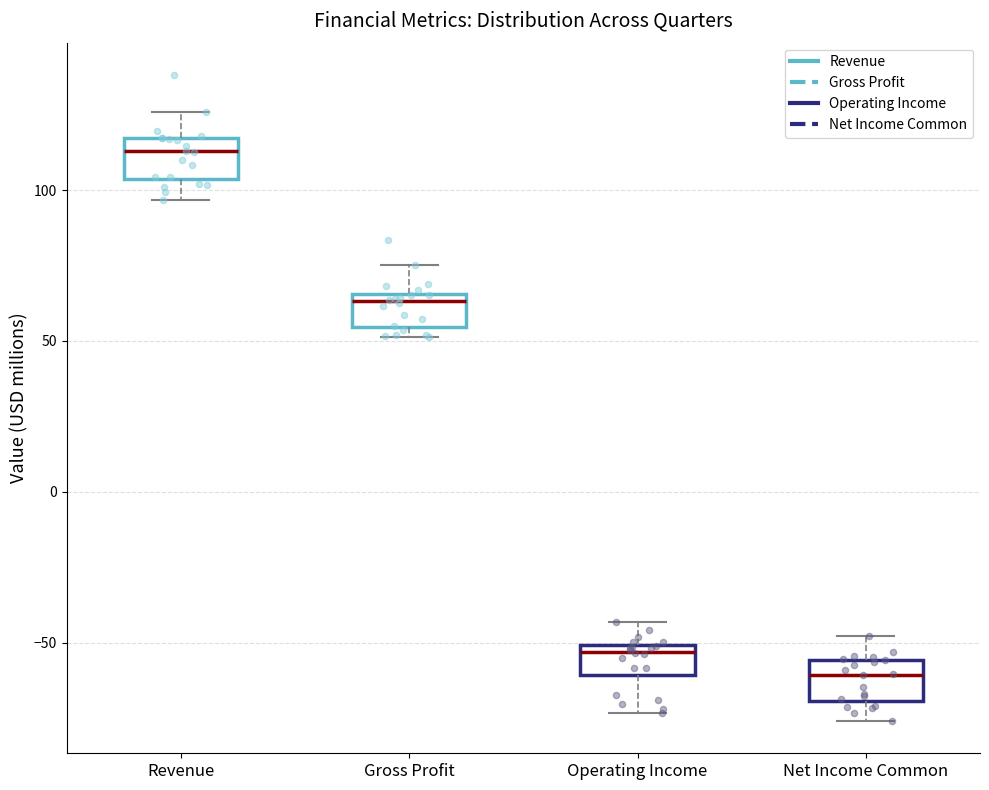

Where is the upper edge of the box for Gross Profit on the y-axis? The values are not printed on the chart, so give them approximately, as read against the axis.

65